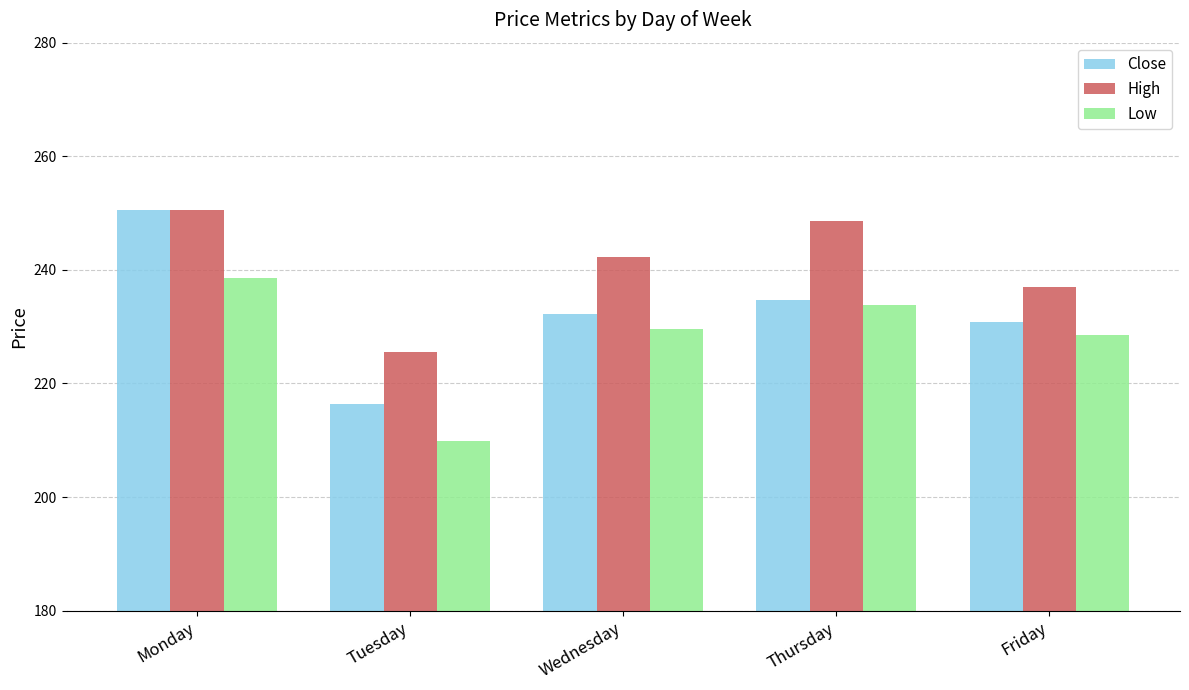

Which series changed the most between Monday and Wednesday?

Close